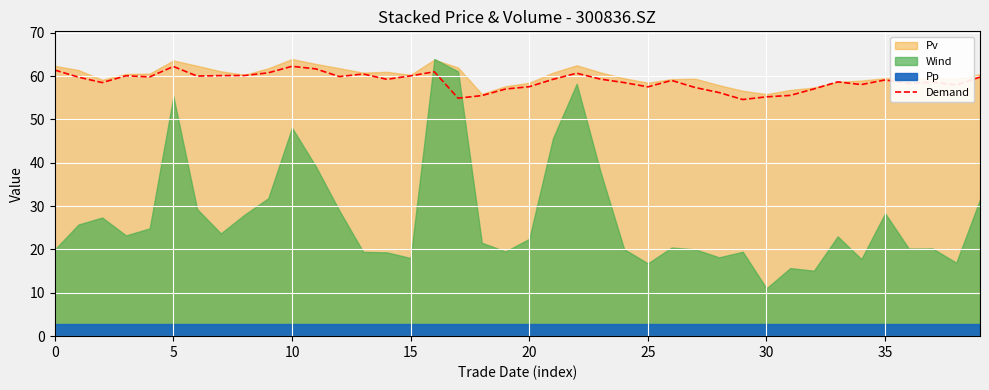

Between 26 and 33, which is larger?

26